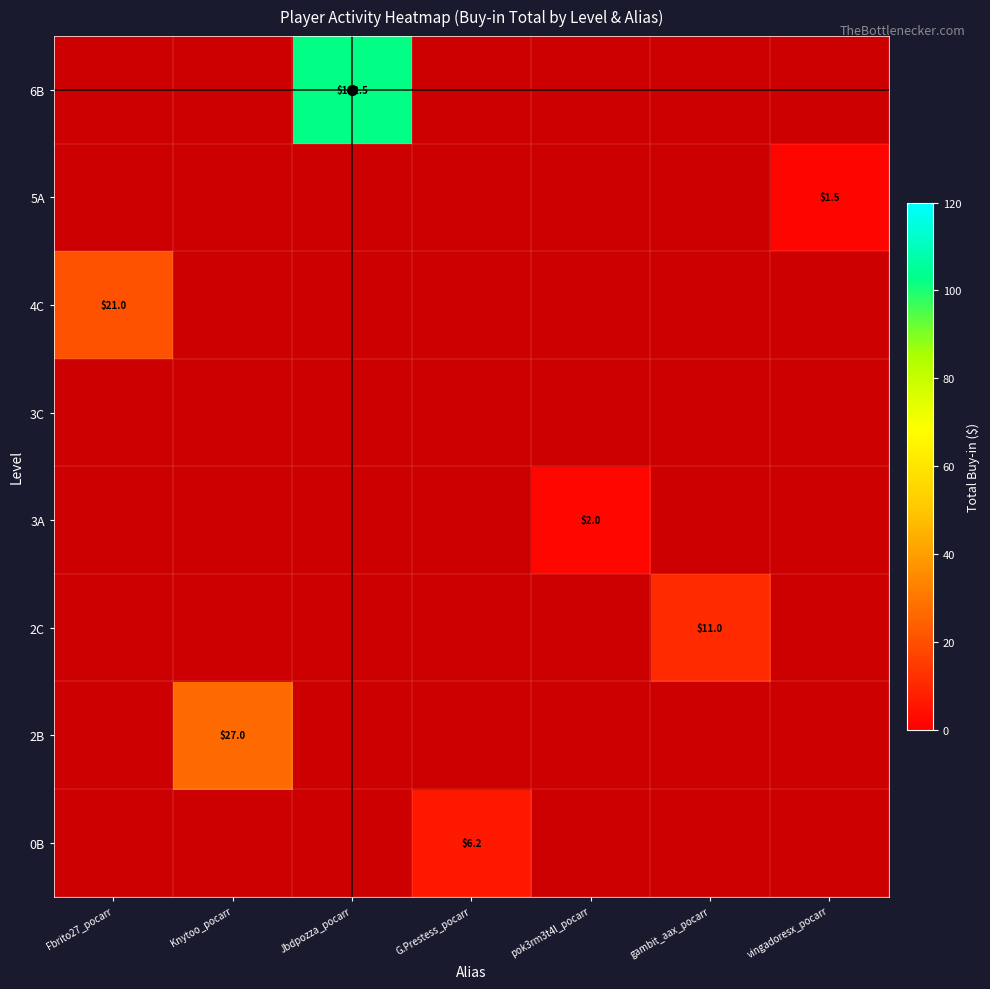

True or false: 2C has a value of 11.0 at gambit_aax_pocarr.

True